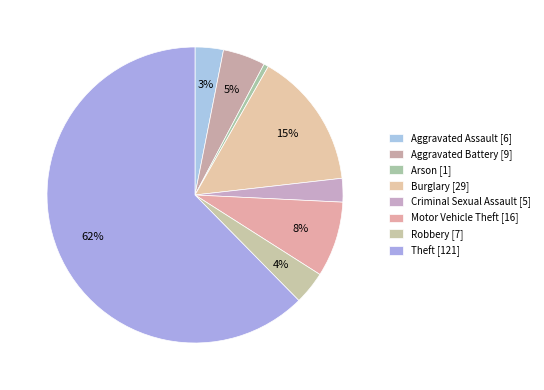

Count the number of slices in the pie.

8